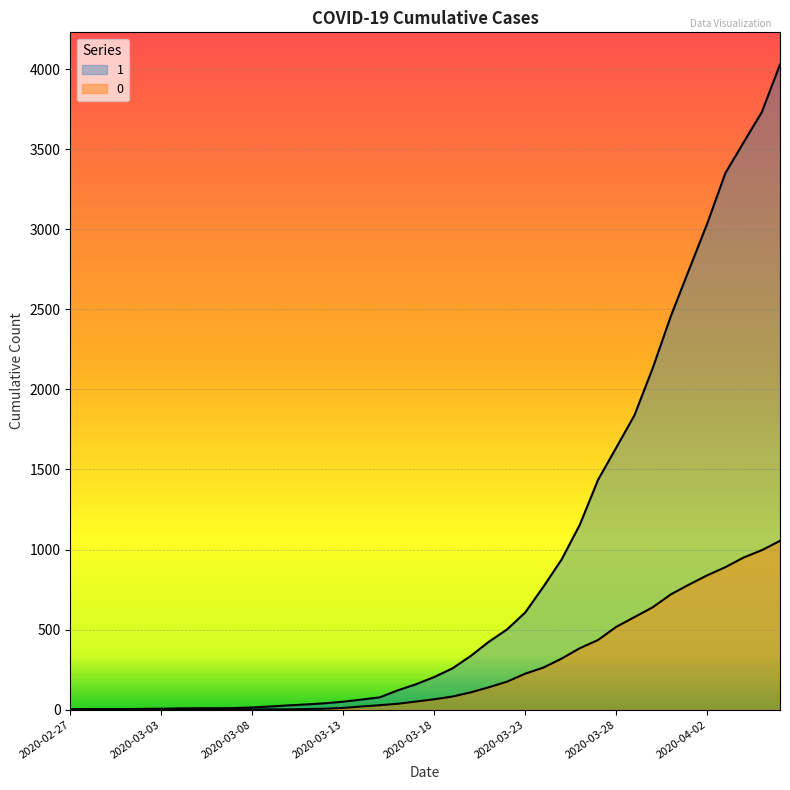

List the series in order of their peak value, highest first.

1, 0